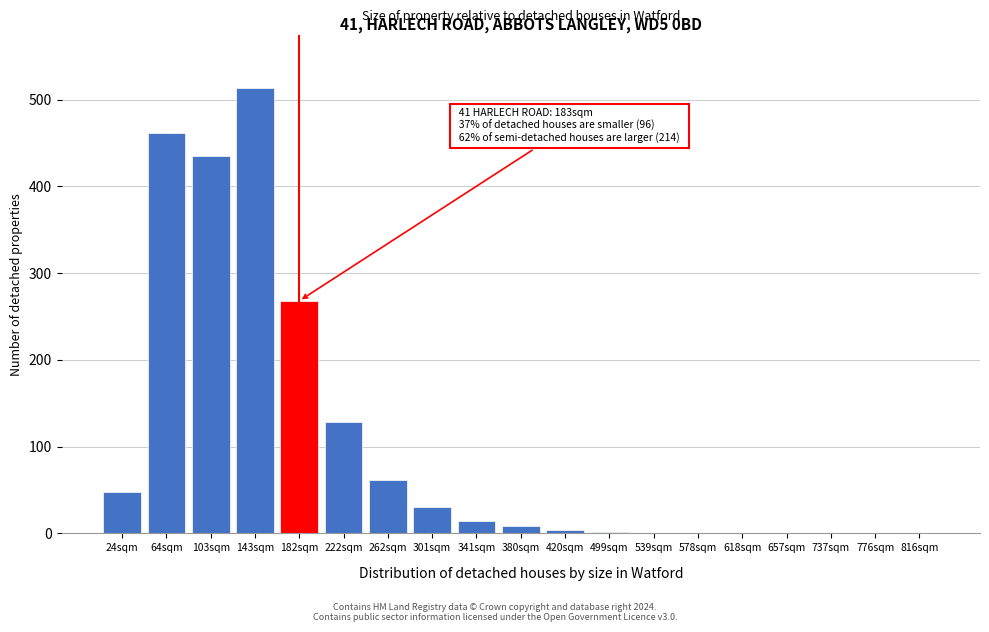

Is it true that the value at 103sqm is 280?

False